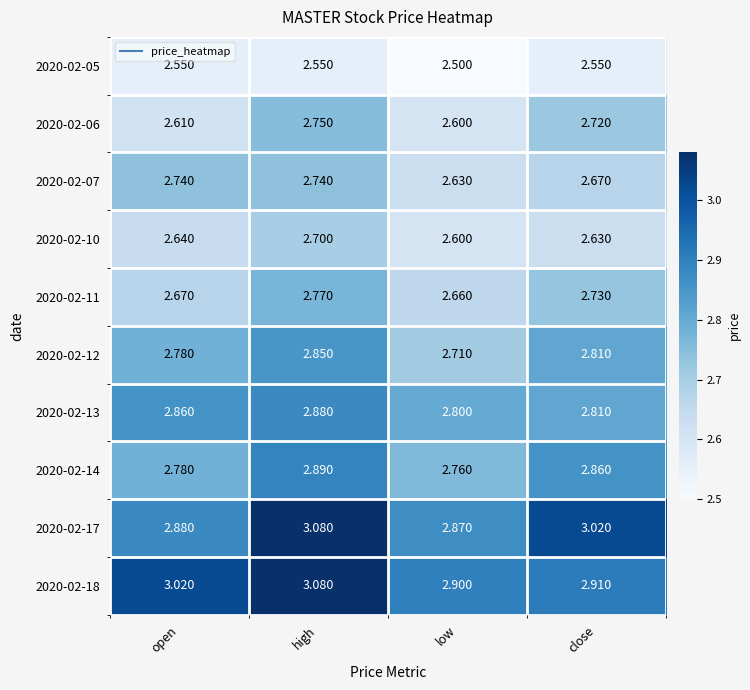

Which series has the largest total across all categories?

2020-02-18